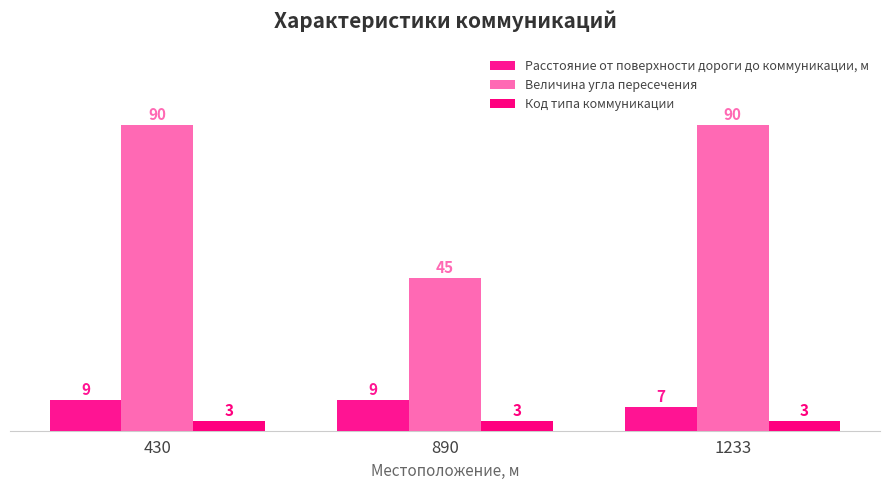

What is the total value across all series at 890?

57